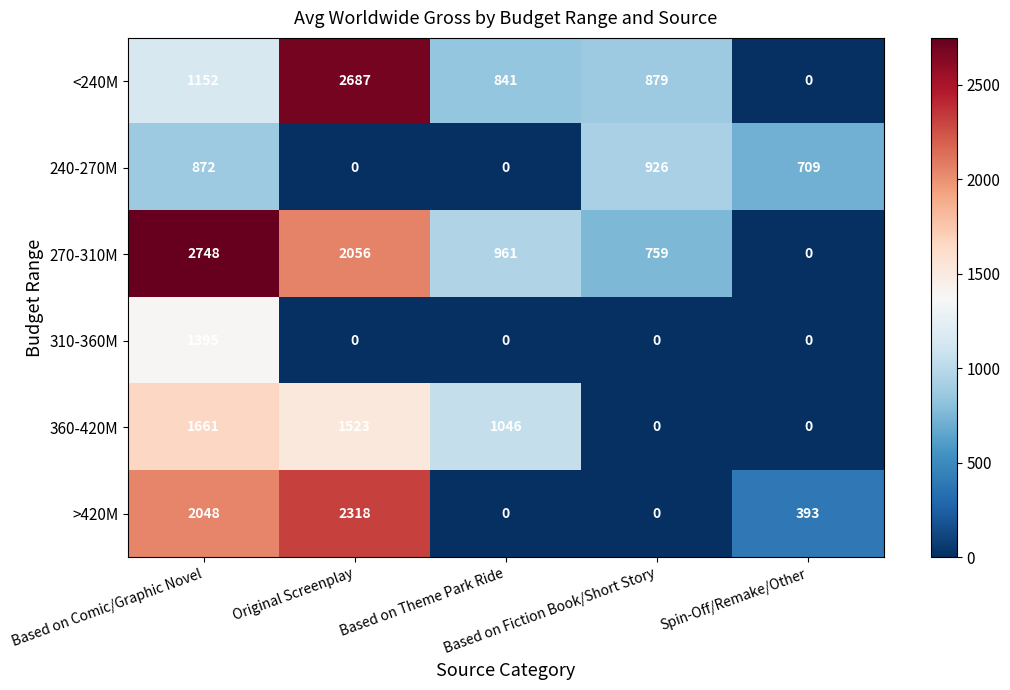

What is the maximum value for 310-360M?

1395